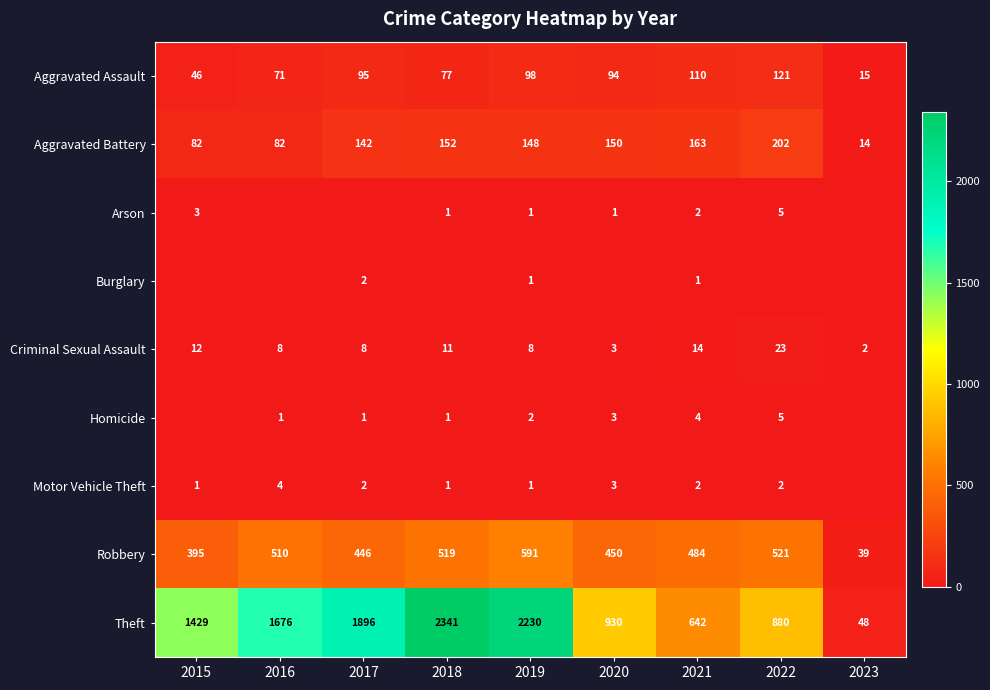

The value of Aggravated Assault at 2016 is 26. True or false?

False